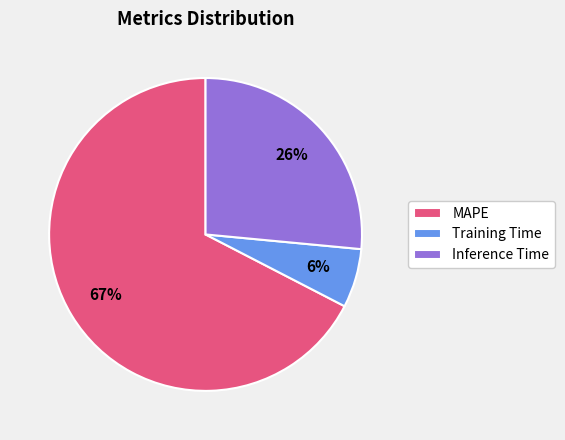

What percentage is the Inference Time slice, to the nearest percent?

26%